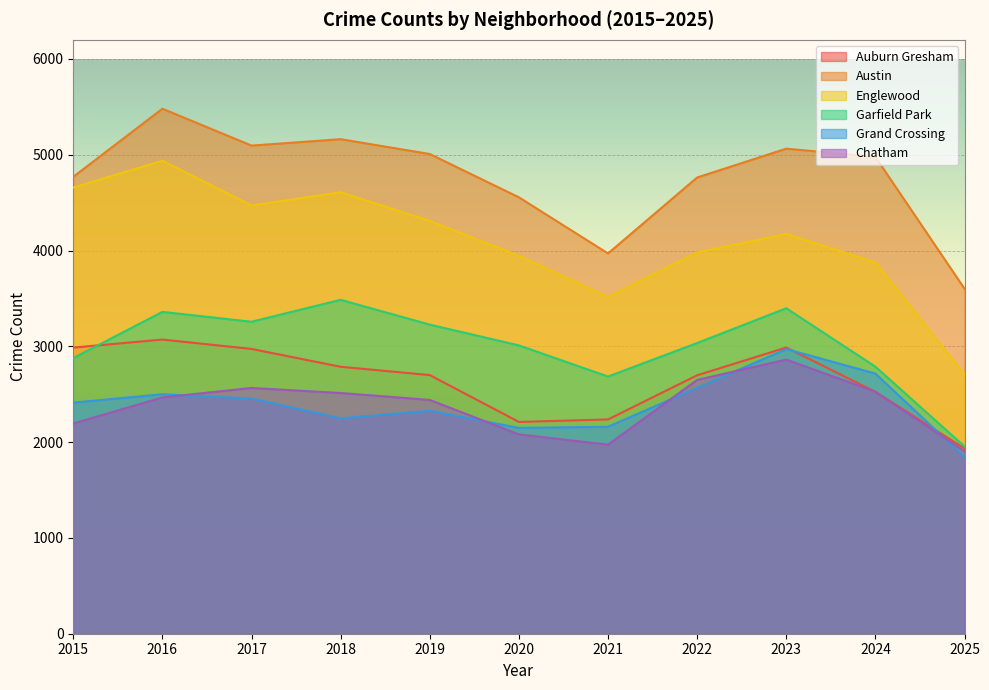

What is the value of the Auburn Gresham point at the 10th from the left?

2525